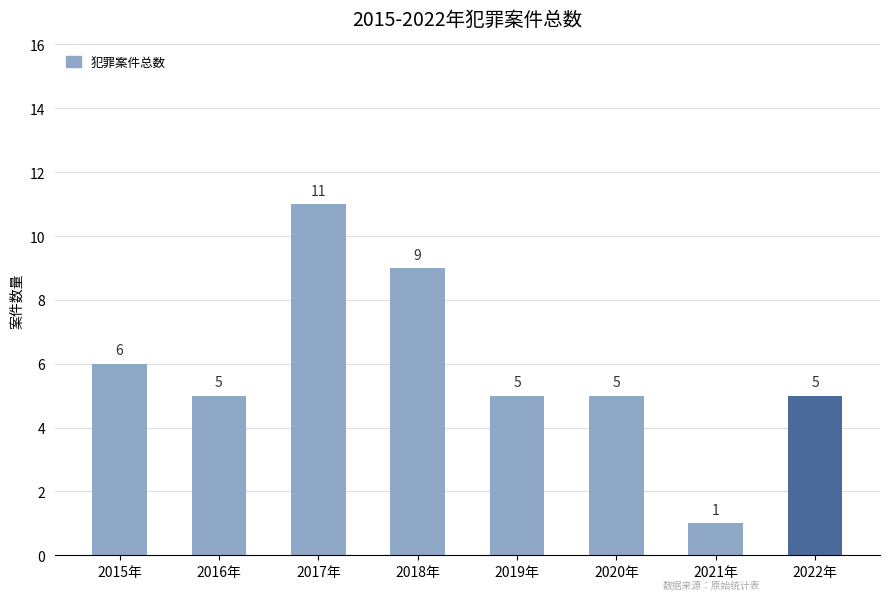

Reading right to left, transcribe all the data shown in this chart.

2022年=5	2021年=1	2020年=5	2019年=5	2018年=9	2017年=11	2016年=5	2015年=6